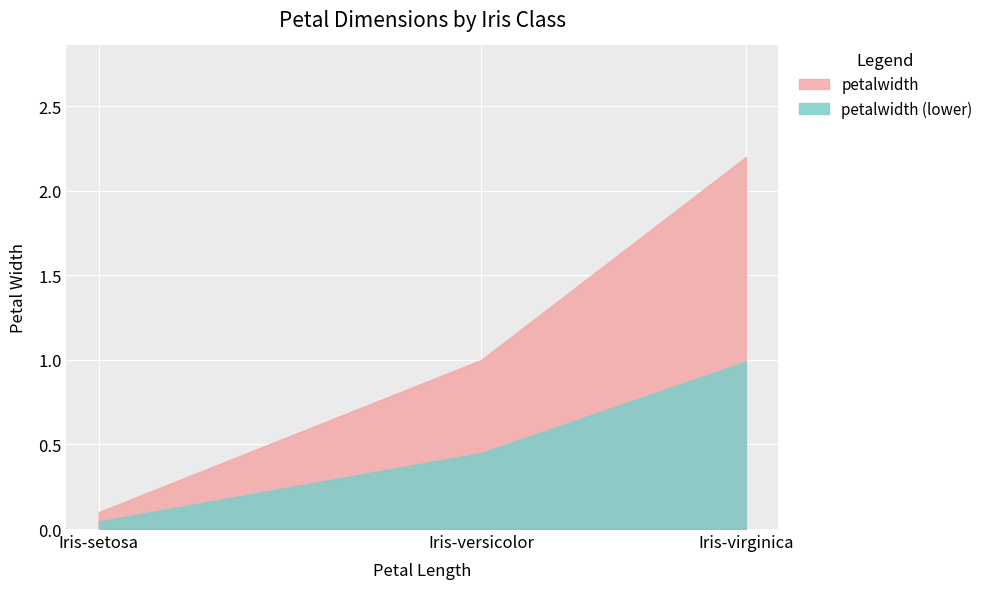

Rank the categories by value from lowest to highest.

Iris-setosa, Iris-versicolor, Iris-virginica